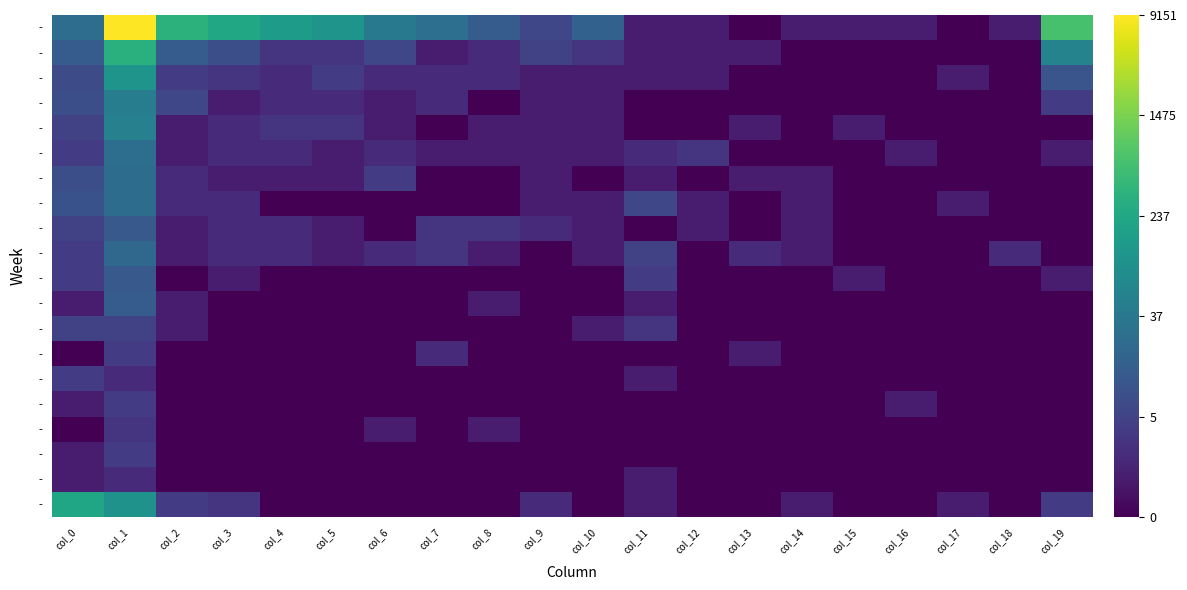

How many data points does each series have?

20